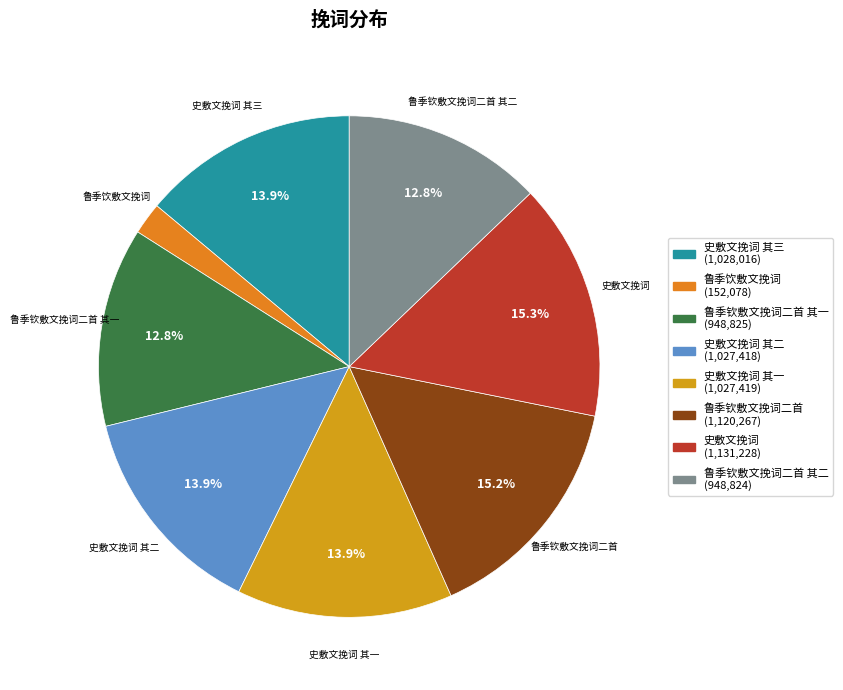

Does any single category account for the majority?

No